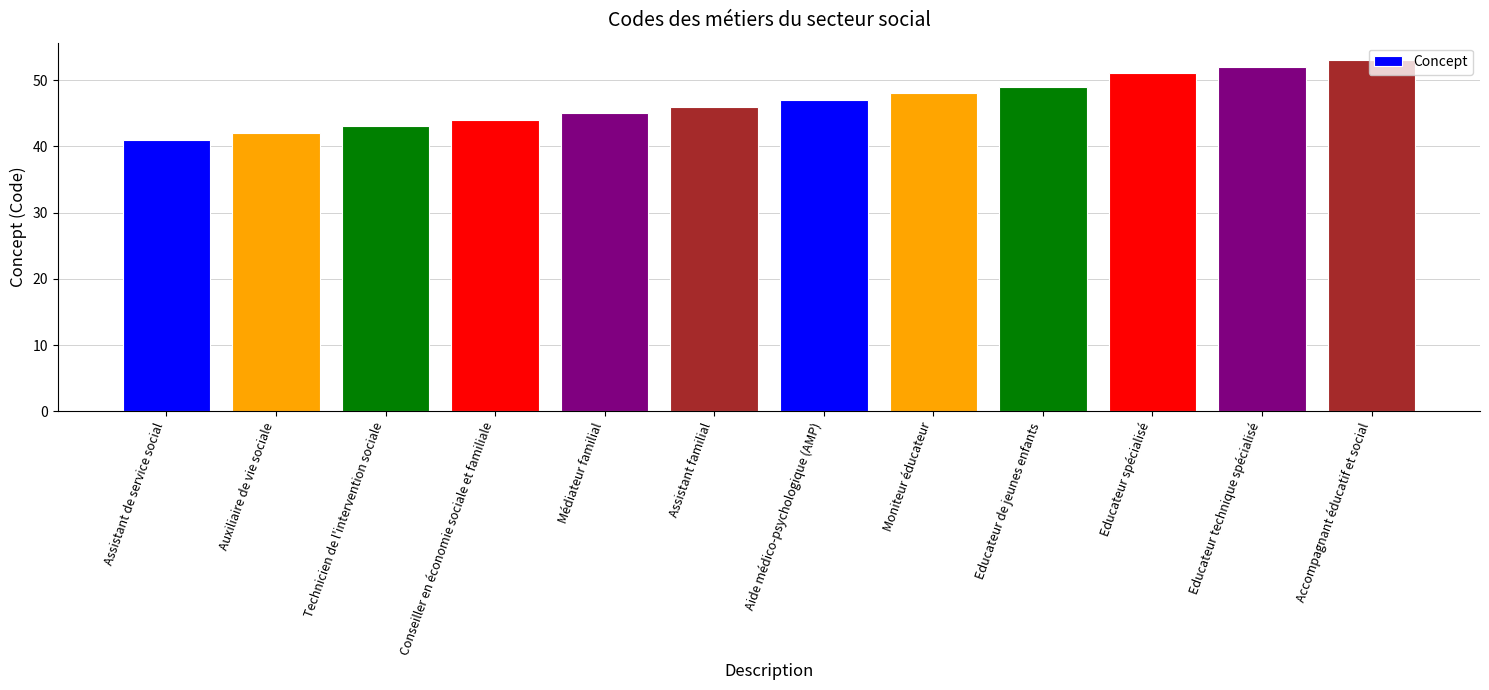

What is the change in value from Technicien de l'intervention sociale to Aide médico-psychologique (AMP)?

+4